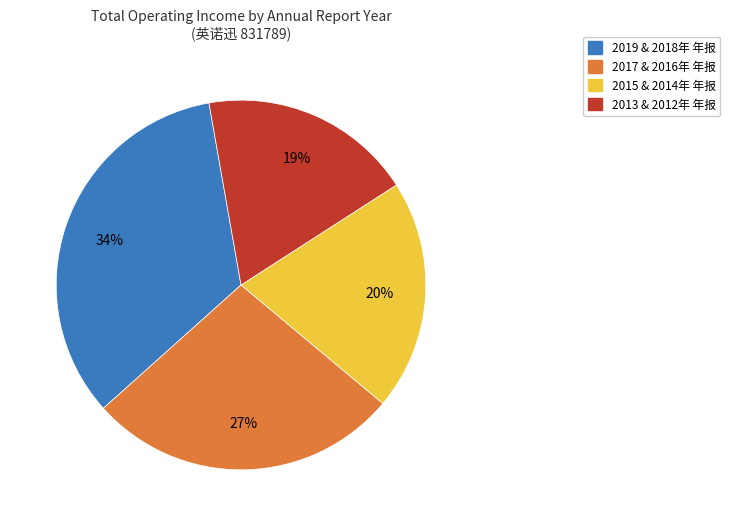

To the nearest percent, what is the average slice percentage?

25%